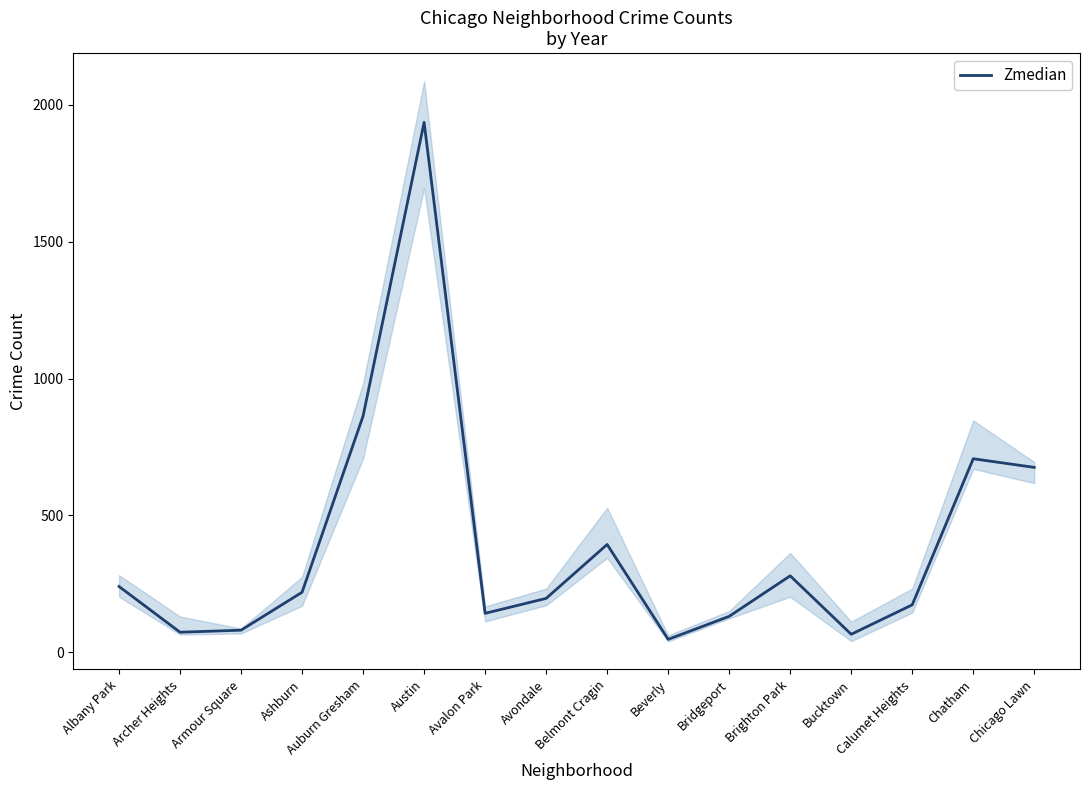

Does the chart have visible grid lines?

No